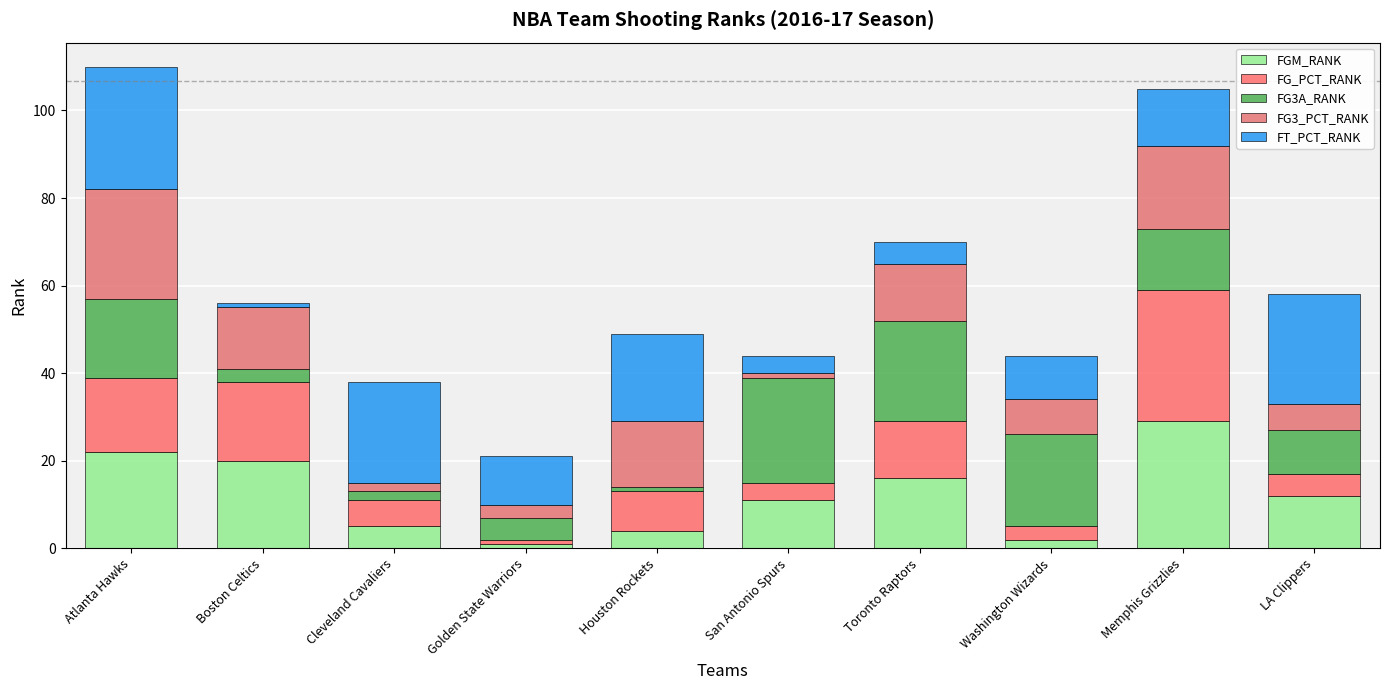

What is the difference between the maximum and minimum values in the FGM_RANK series?

28